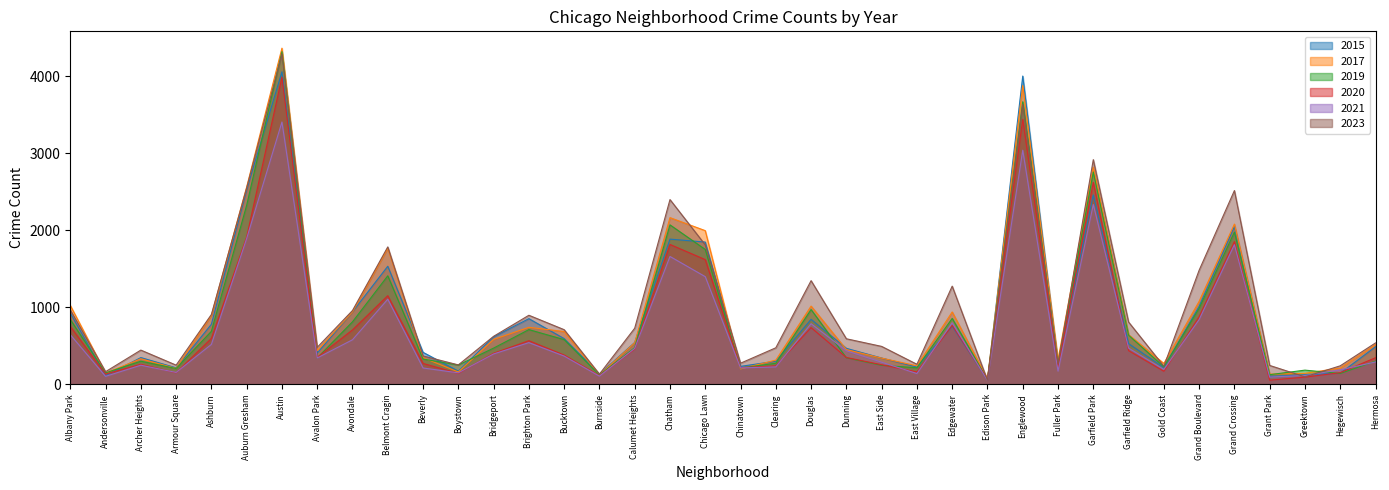

What is the average value of the 2020 series?

760